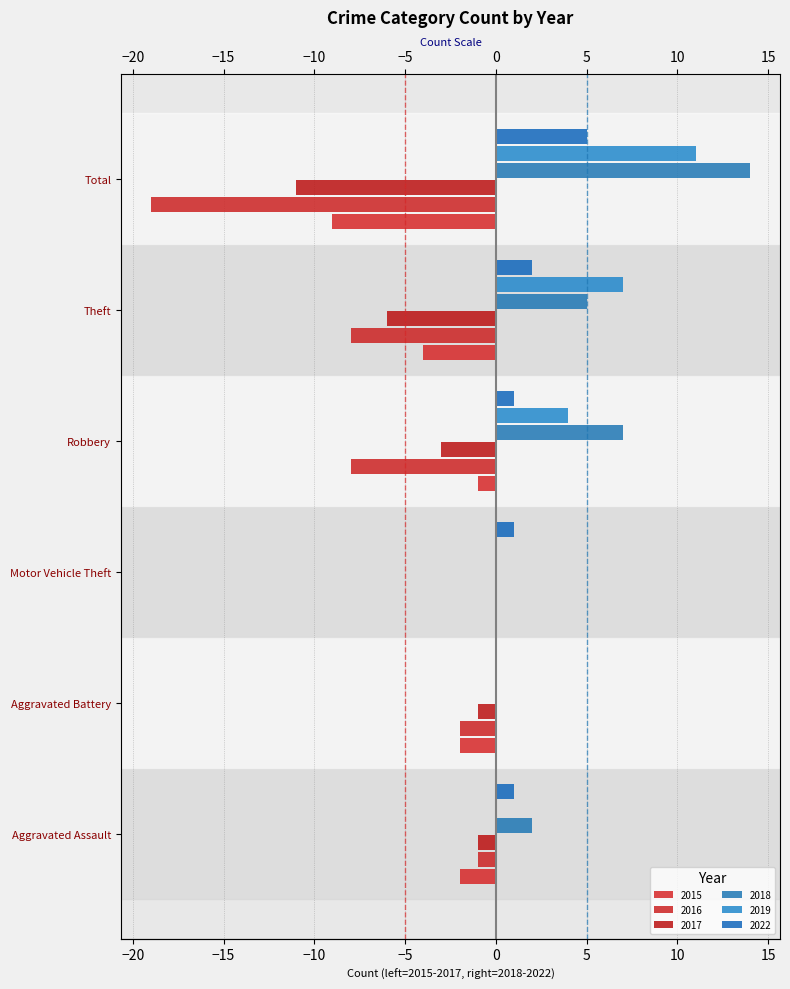

Where is 2018 nearest to the value 7?

Robbery